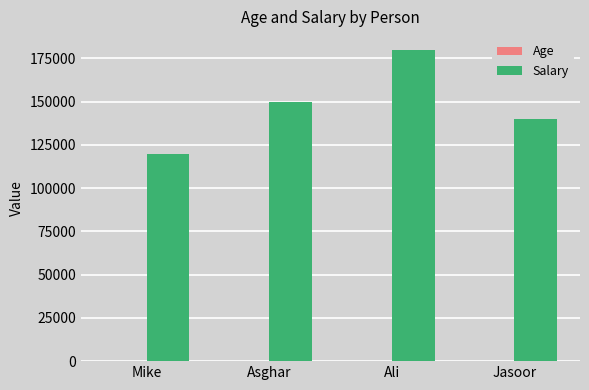

True or false: Salary has a value of 206553 at Asghar.

False